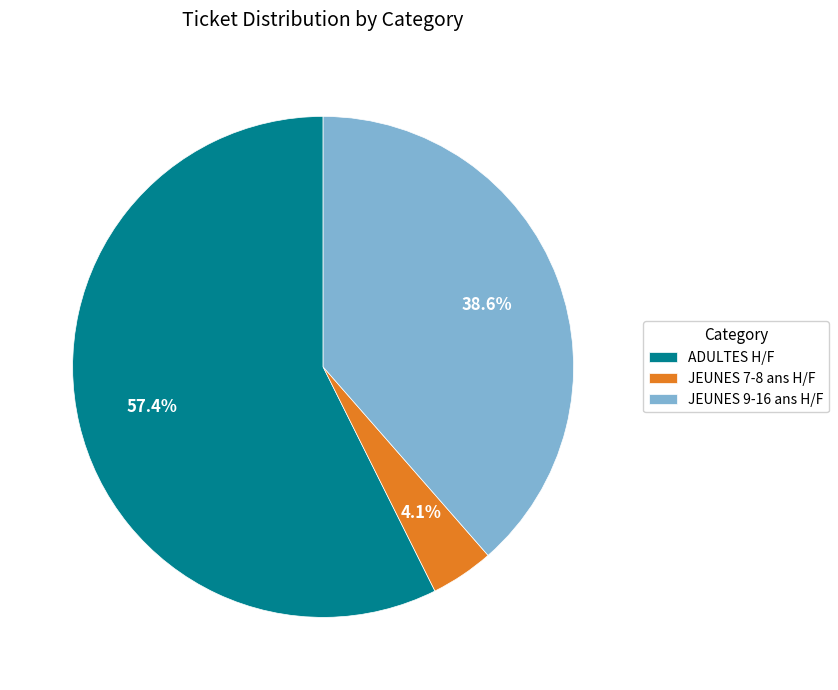

How many slices are in this pie chart?

3